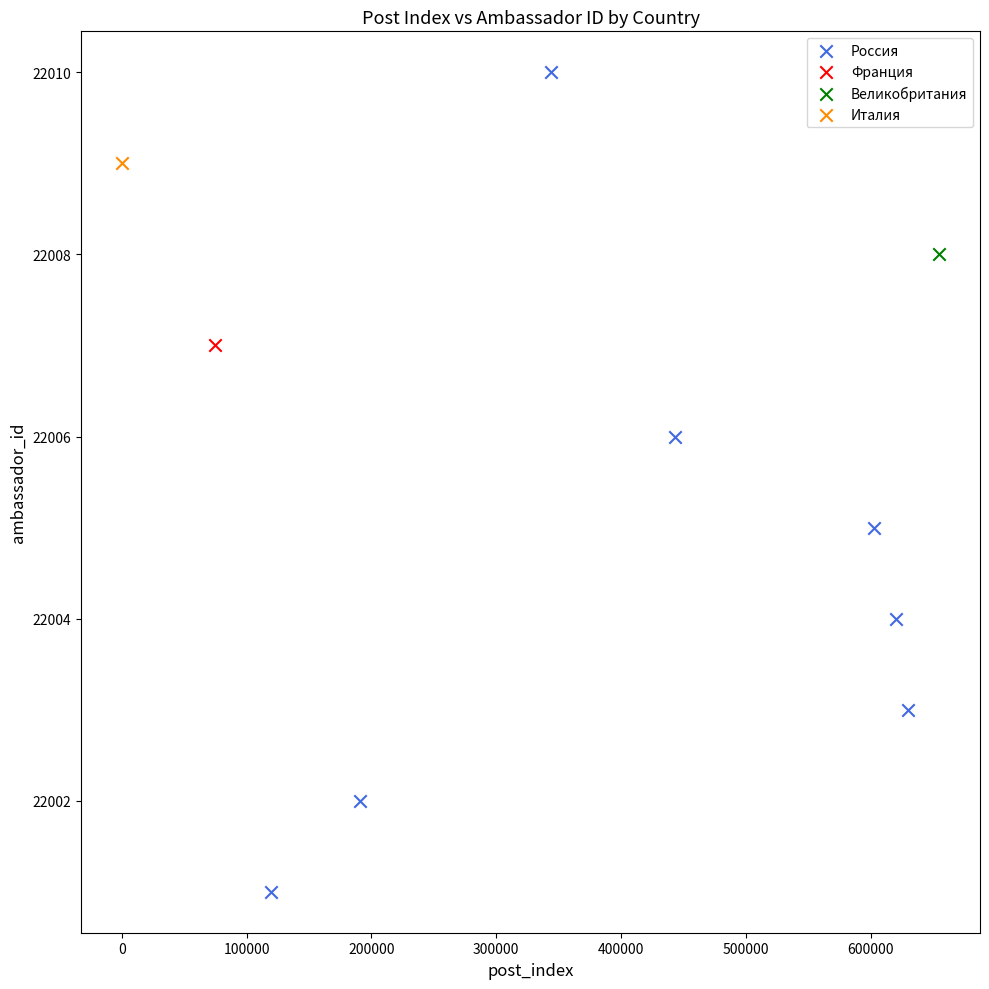

What are all the series names shown in the legend?

Россия, Франция, Великобритания, Италия